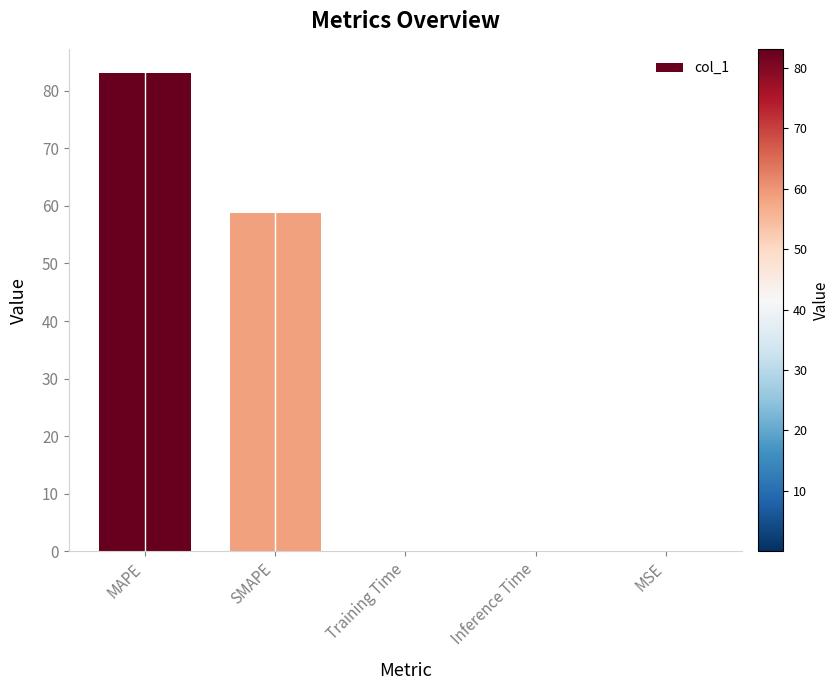

Approximately how many times larger is the value at MAPE compared to SMAPE?

1.4